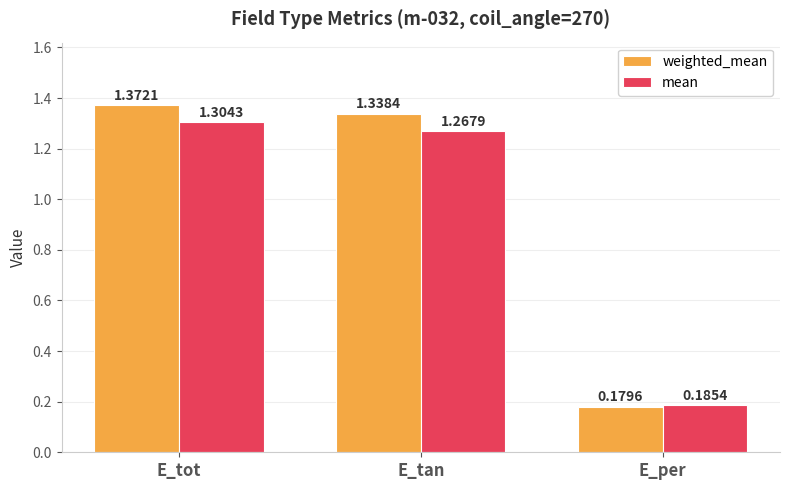

List the labels in order of mean value, largest first.

E_tot, E_tan, E_per